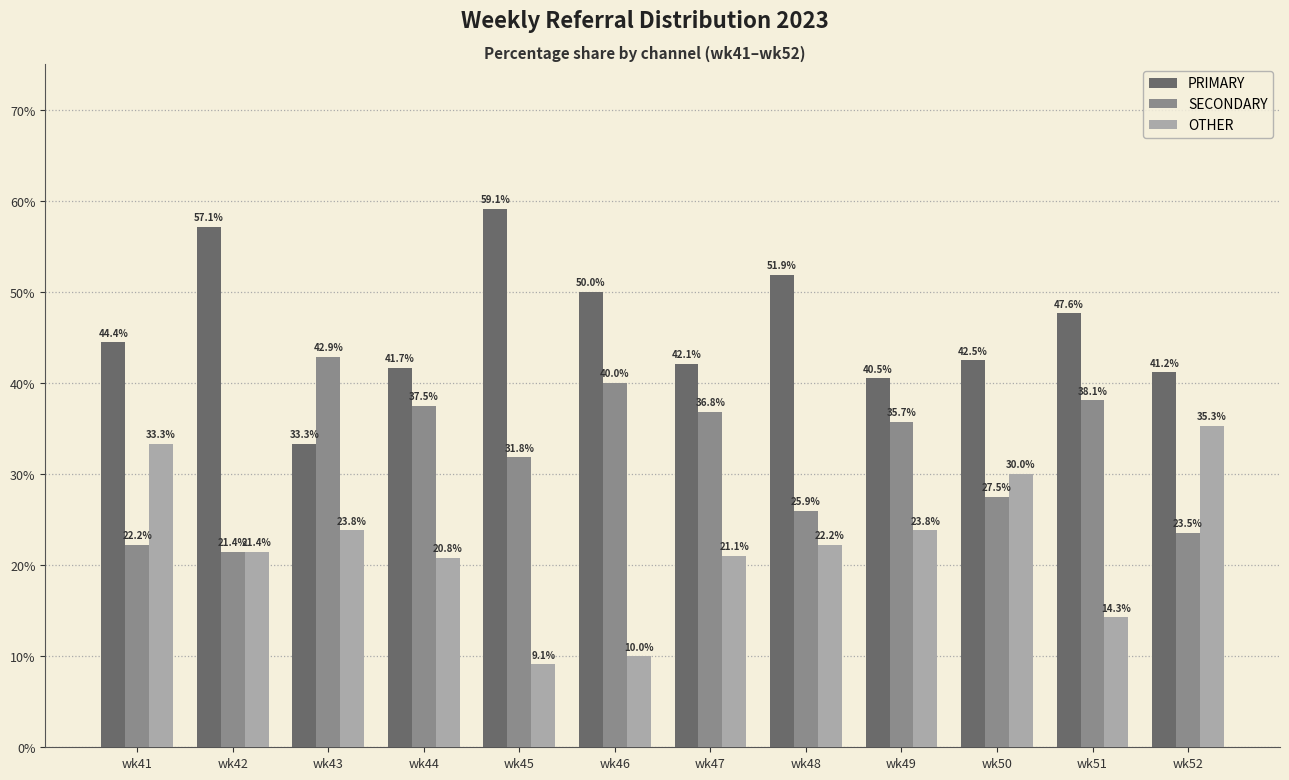

What is the highest value of the SECONDARY series?

42.9